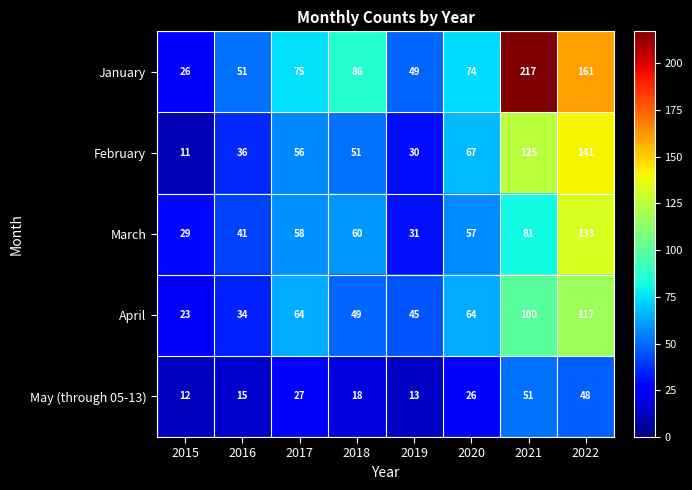

At which category is the sum across all series the highest?

2022